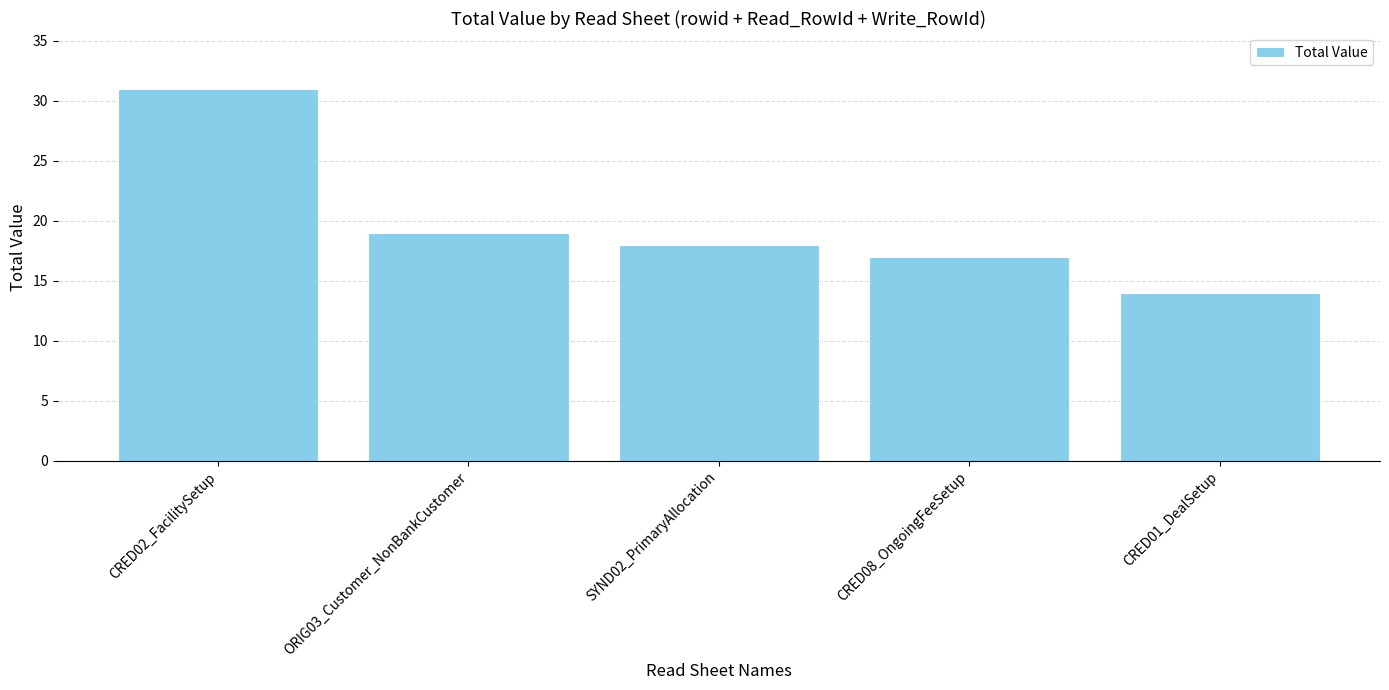

At which category does the chart reach its peak across all series?

CRED02_FacilitySetup